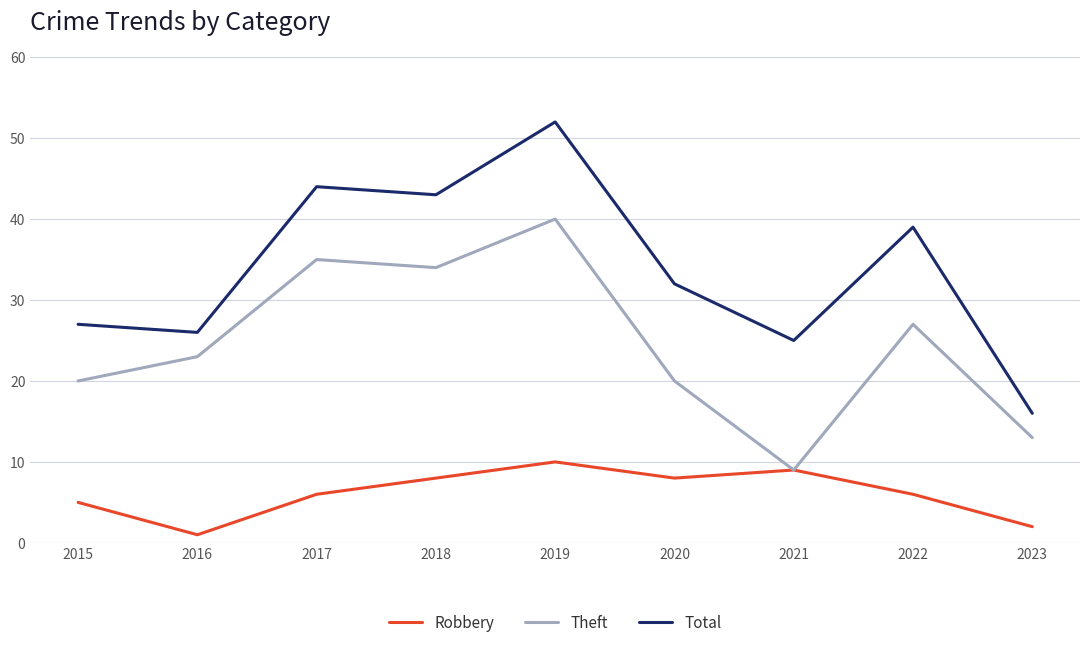

What are all the series names shown in the legend?

Robbery, Theft, Total